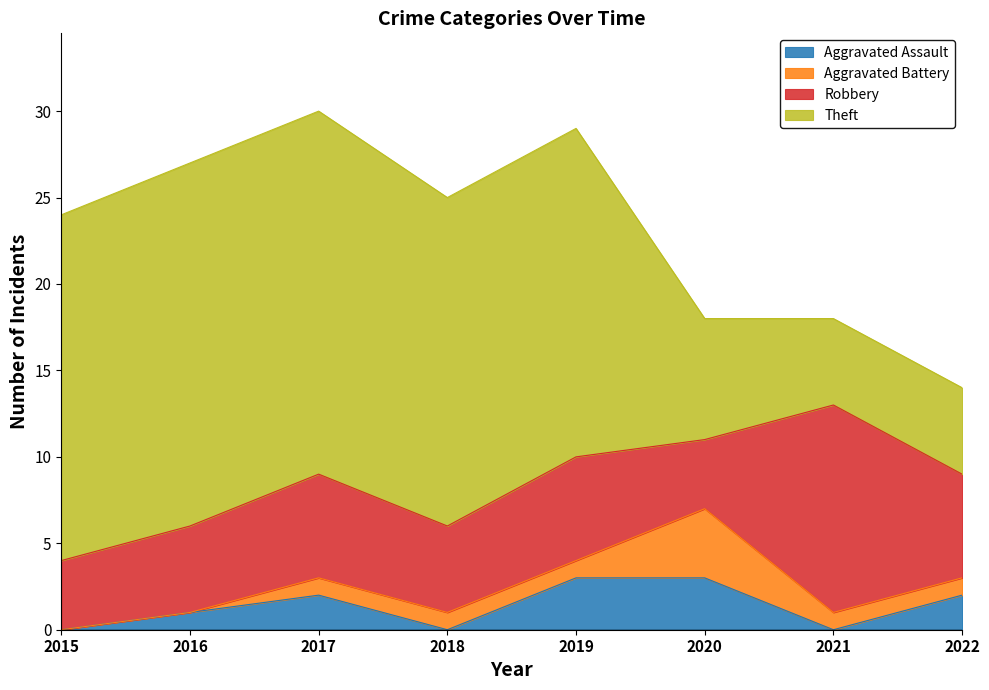

Read the Robbery value at 2022.

6